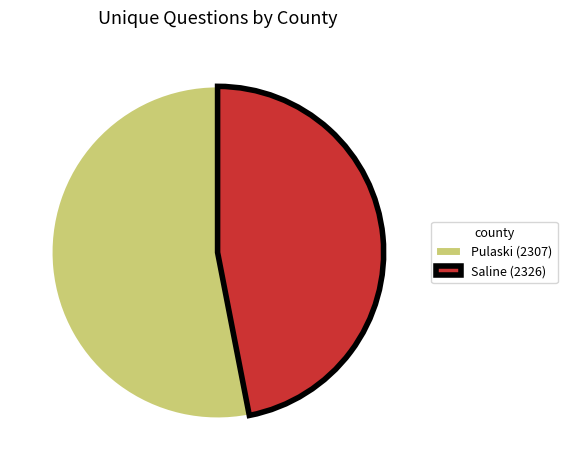

Which category has the biggest portion of the pie?

Pulaski (2307)